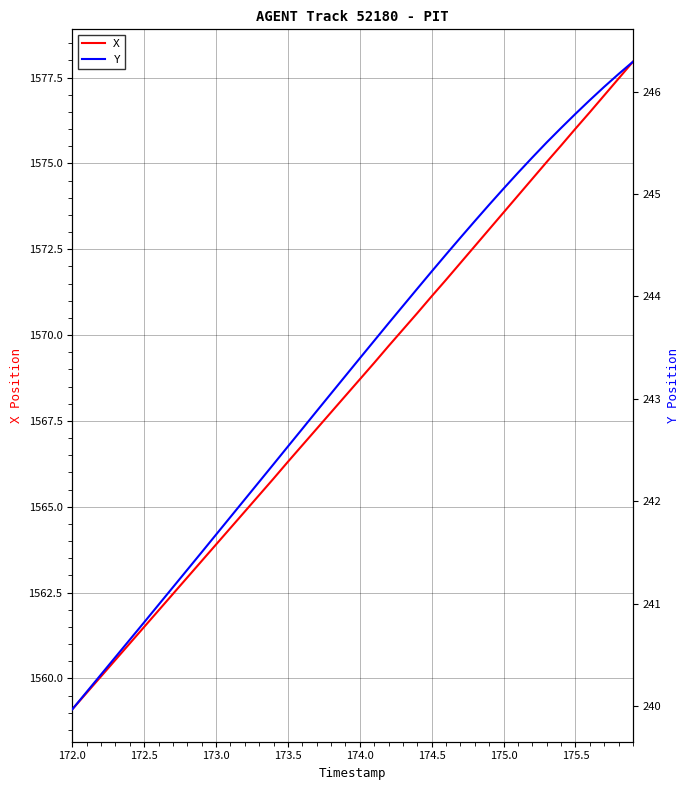

At how many categories does at least one series exceed 886?

40